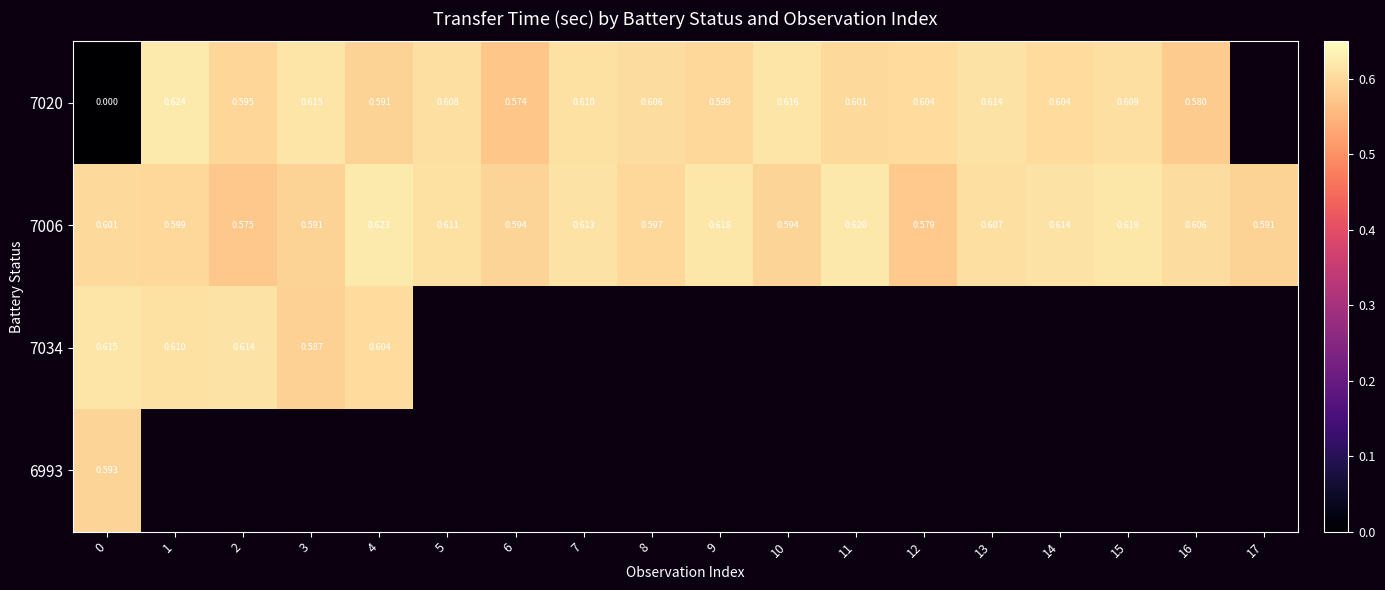

True or false: 7006 has a value of 0.6 at 17.

True